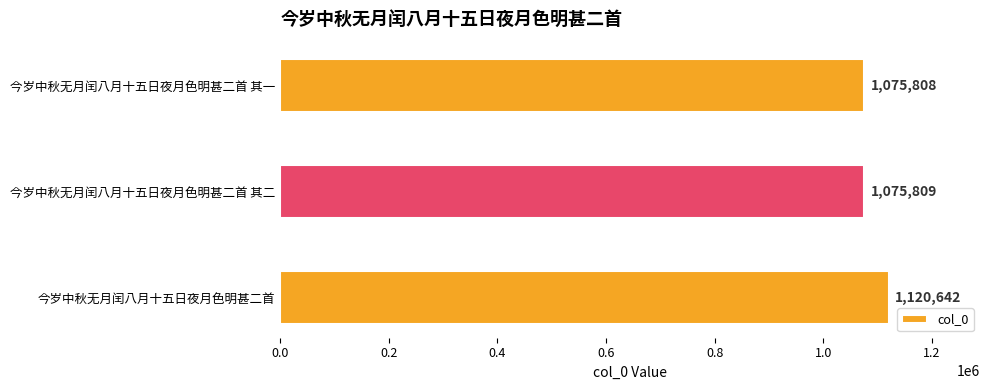

What is the sum of all values?

3272259